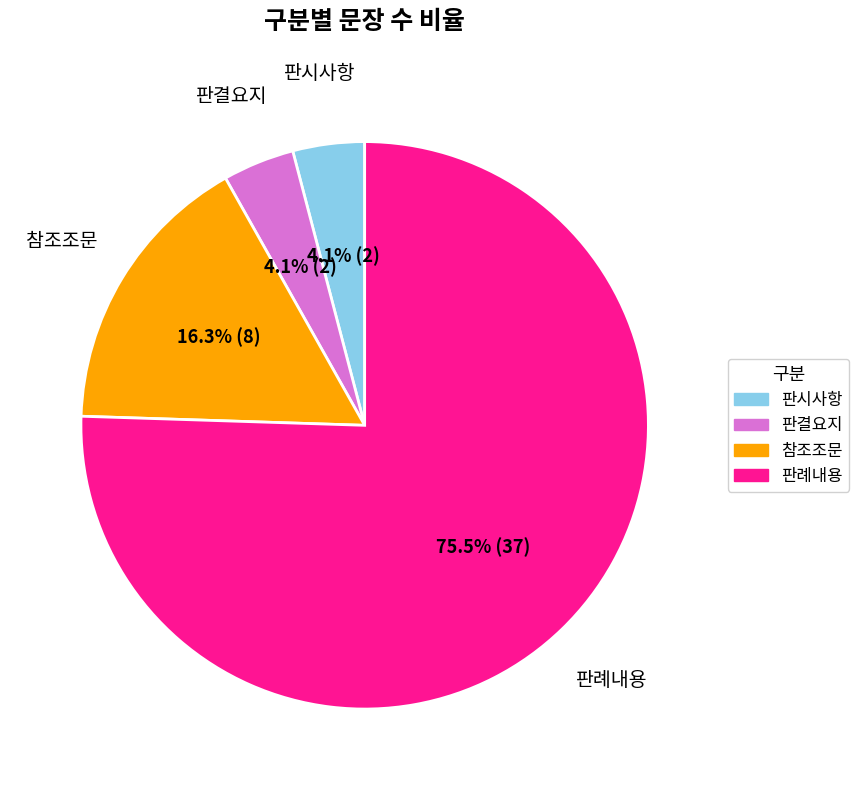

Is it true that 판결요지 is 4% of the pie?

True